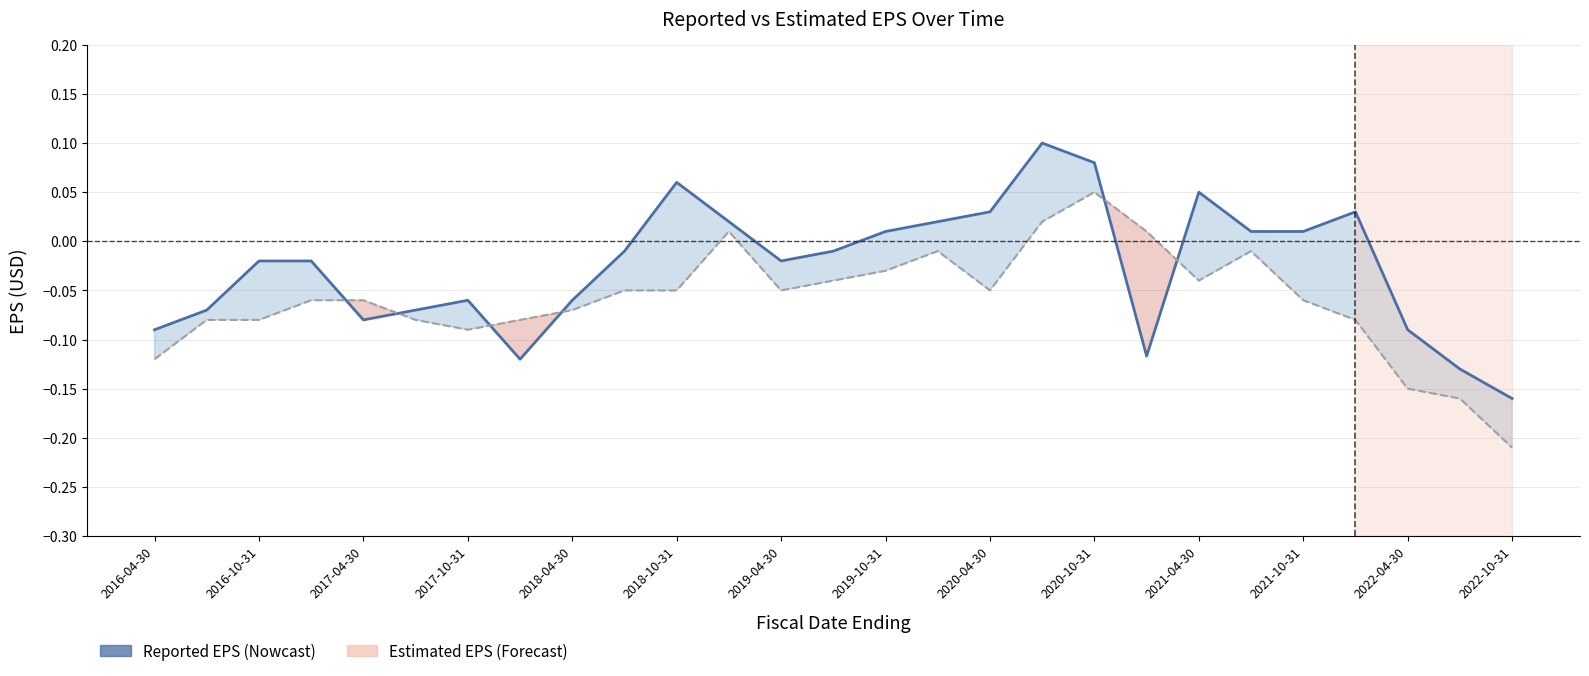

How many interior local valleys does the estimatedEPS series have?

4